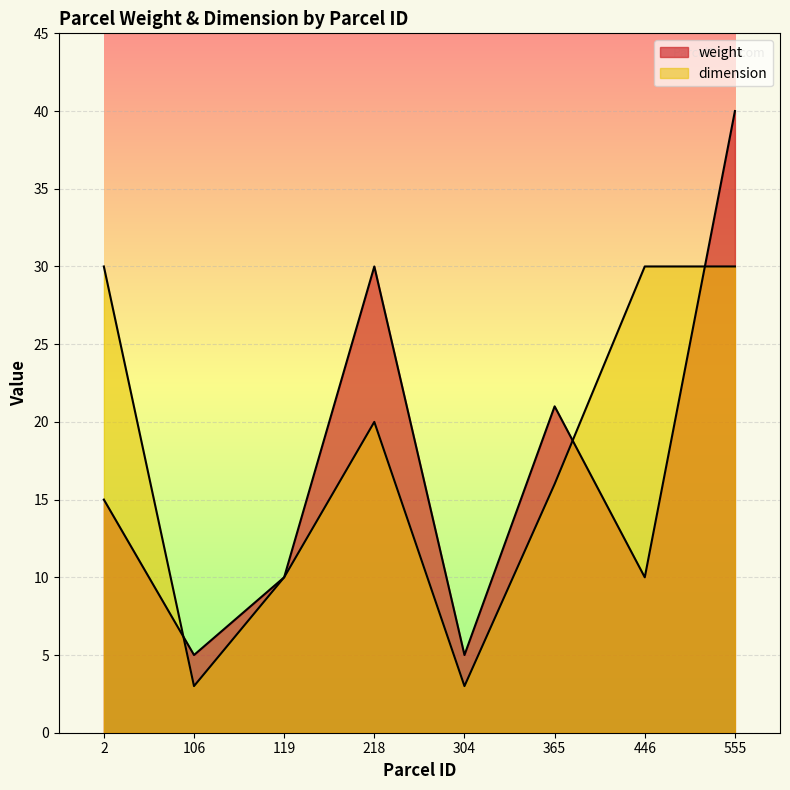

What value does the weight series have at 106?

5